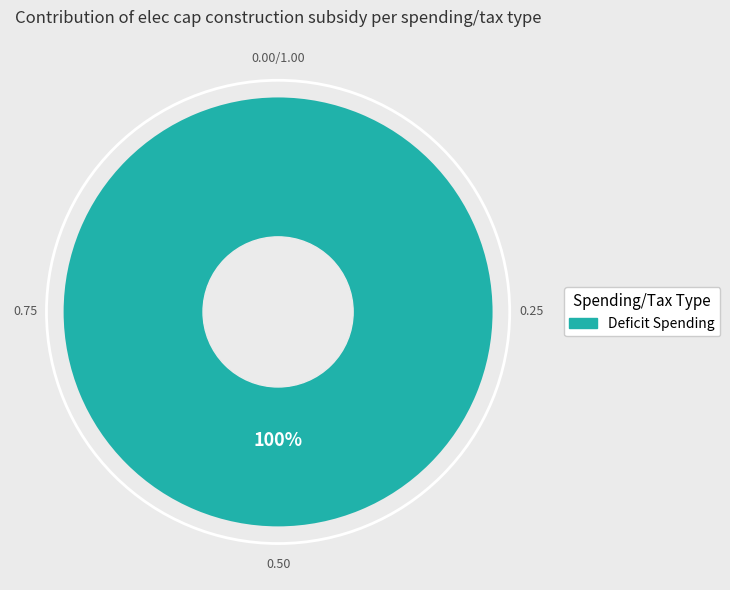

Is it true that Deficit Spending is 100% of the pie?

True